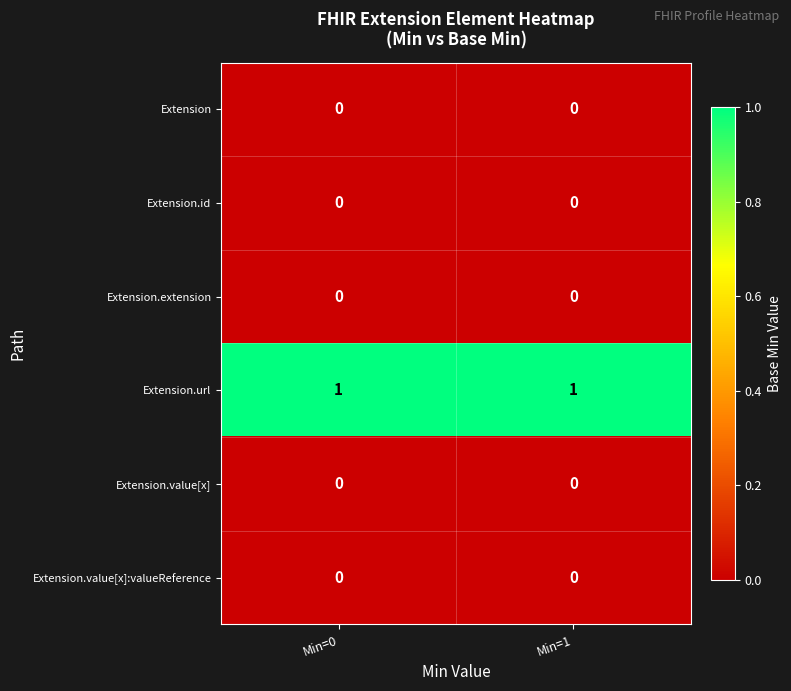

What is the total value across all series at Min=0?

1